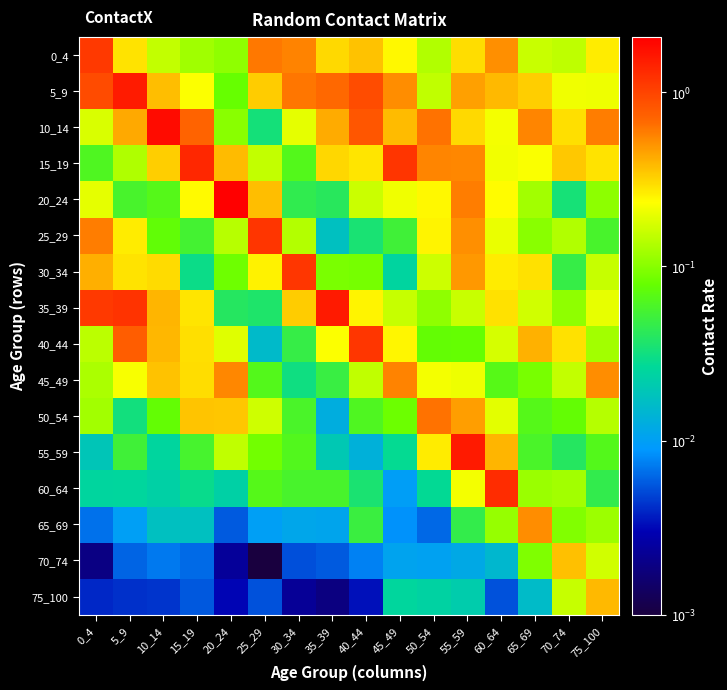

Which category has the highest value across all series?

20_24